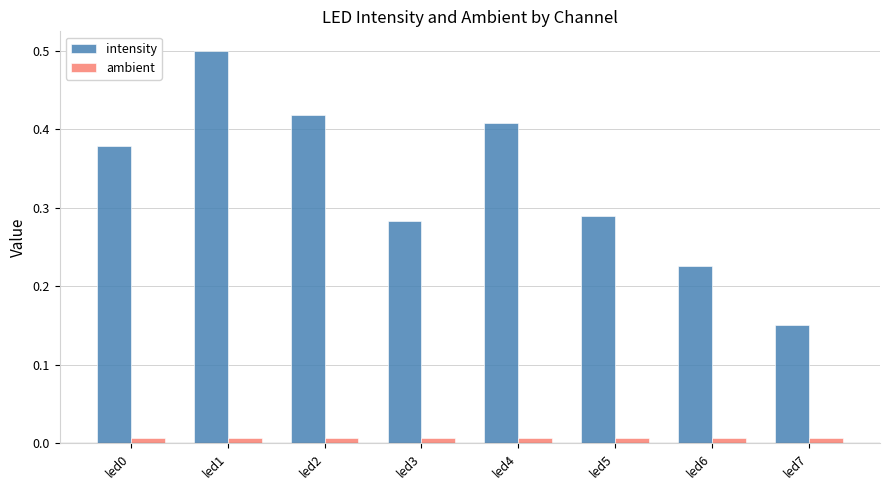

List the series in order of their peak value, highest first.

intensity, ambient